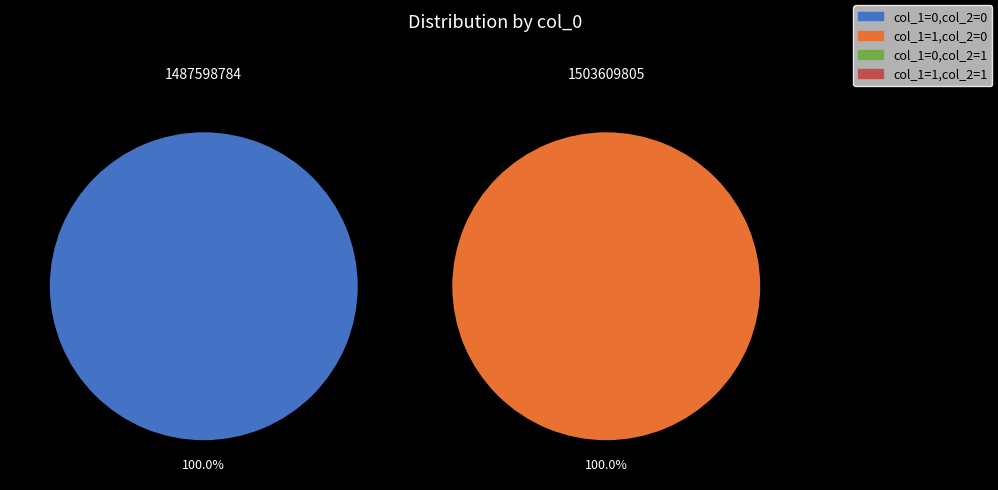

Does 0 represent more than half of the total?

No